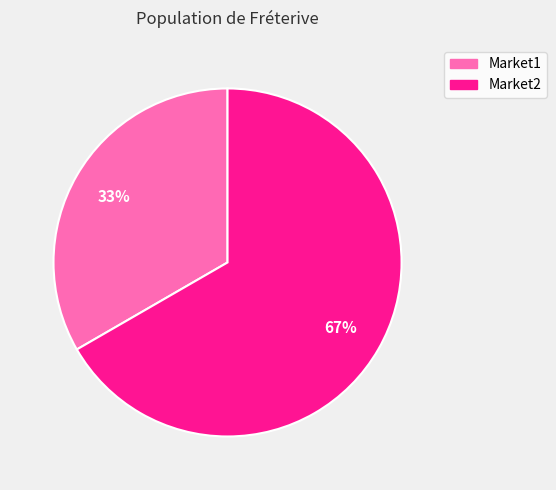

To the nearest percent, what is the average slice percentage?

50%